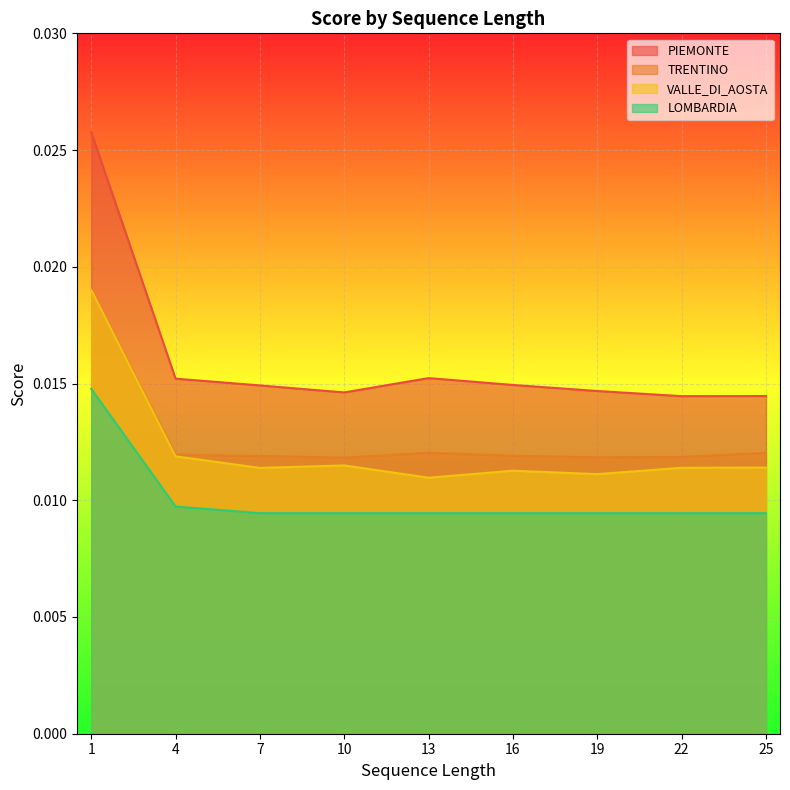

Which series changed the most between 4 and 7?

VALLE_DI_AOSTA